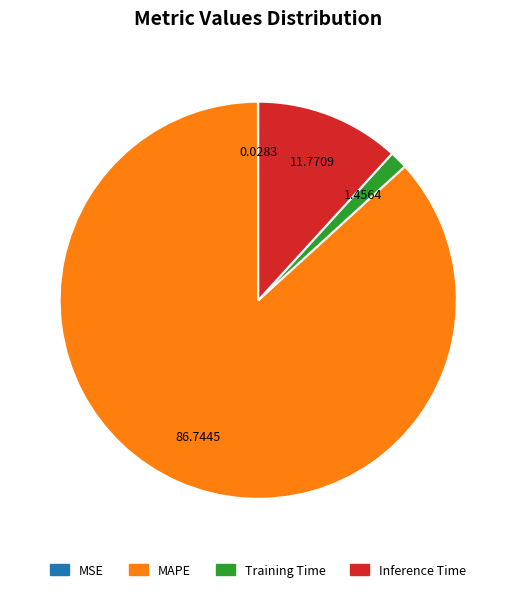

Combined, do Training Time and MAPE account for over 50%?

Yes